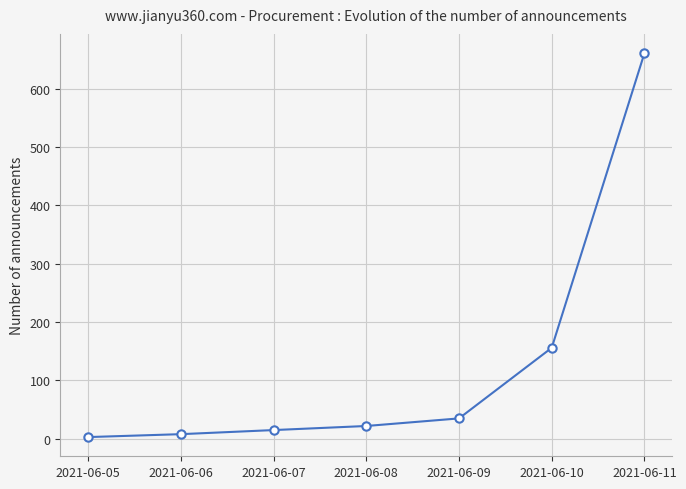

Approximately how many times larger is the value at 2021-06-11 compared to 2021-06-06?

82.6